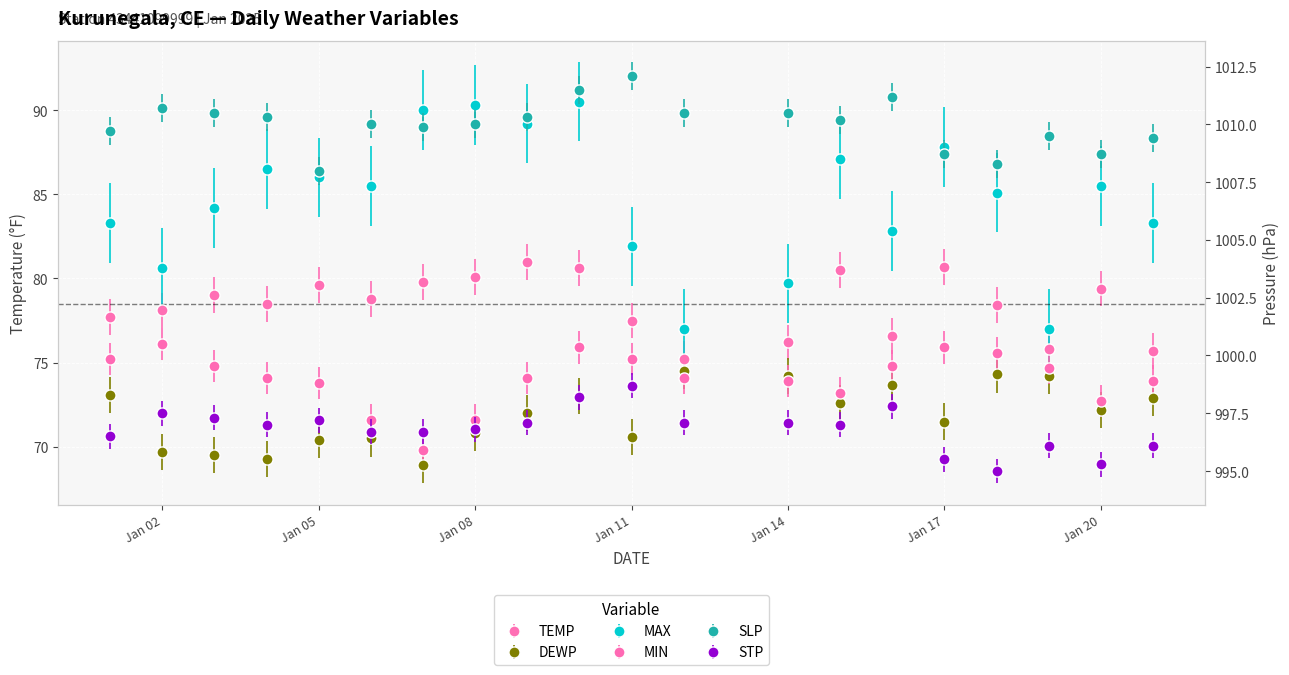

Reading left to right, list all the values displayed in this chart.

TEMP: 2025-01-01=77.7	2025-01-02=78.1	2025-01-03=79.0	2025-01-04=78.5	2025-01-05=79.6	2025-01-06=78.8	2025-01-07=79.8	2025-01-08=80.1	2025-01-09=81.0	2025-01-10=80.6	2025-01-11=77.5	2025-01-12=75.2	2025-01-14=76.2	2025-01-15=80.5	2025-01-16=76.6	2025-01-17=80.7	2025-01-18=78.4	2025-01-19=75.8	2025-01-20=79.4	2025-01-21=75.7
DEWP: 2025-01-01=73.1	2025-01-02=69.7	2025-01-03=69.5	2025-01-04=69.3	2025-01-05=70.4	2025-01-06=70.5	2025-01-07=68.9	2025-01-08=70.8	2025-01-09=72.0	2025-01-10=73.0	2025-01-11=70.6	2025-01-12=74.5	2025-01-14=74.2	2025-01-15=72.6	2025-01-16=73.7	2025-01-17=71.5	2025-01-18=74.3	2025-01-19=74.2	2025-01-20=72.2	2025-01-21=72.9
MAX: 2025-01-01=83.3	2025-01-02=80.6	2025-01-03=84.2	2025-01-04=86.5	2025-01-05=86.0	2025-01-06=85.5	2025-01-07=90.0	2025-01-08=90.3	2025-01-09=89.2	2025-01-10=90.5	2025-01-11=81.9	2025-01-12=77.0	2025-01-14=79.7	2025-01-15=87.1	2025-01-16=82.8	2025-01-17=87.8	2025-01-18=85.1	2025-01-19=77.0	2025-01-20=85.5	2025-01-21=83.3
MIN: 2025-01-01=75.2	2025-01-02=76.1	2025-01-03=74.8	2025-01-04=74.1	2025-01-05=73.8	2025-01-06=71.6	2025-01-07=69.8	2025-01-08=71.6	2025-01-09=74.1	2025-01-10=75.9	2025-01-11=75.2	2025-01-12=74.1	2025-01-14=73.9	2025-01-15=73.2	2025-01-16=74.8	2025-01-17=75.9	2025-01-18=75.6	2025-01-19=74.7	2025-01-20=72.7	2025-01-21=73.9
SLP: 2025-01-01=1009.7	2025-01-02=1010.7	2025-01-03=1010.5	2025-01-04=1010.3	2025-01-05=1008.0	2025-01-06=1010.0	2025-01-07=1009.9	2025-01-08=1010.0	2025-01-09=1010.3	2025-01-10=1011.5	2025-01-11=1012.1	2025-01-12=1010.5	2025-01-14=1010.5	2025-01-15=1010.2	2025-01-16=1011.2	2025-01-17=1008.7	2025-01-18=1008.3	2025-01-19=1009.5	2025-01-20=1008.7	2025-01-21=1009.4
STP: 2025-01-01=996.5	2025-01-02=997.5	2025-01-03=997.3	2025-01-04=997.0	2025-01-05=997.2	2025-01-06=996.7	2025-01-07=996.7	2025-01-08=996.8	2025-01-09=997.1	2025-01-10=998.2	2025-01-11=998.7	2025-01-12=997.1	2025-01-14=997.1	2025-01-15=997.0	2025-01-16=997.8	2025-01-17=995.5	2025-01-18=995.0	2025-01-19=996.1	2025-01-20=995.3	2025-01-21=996.1